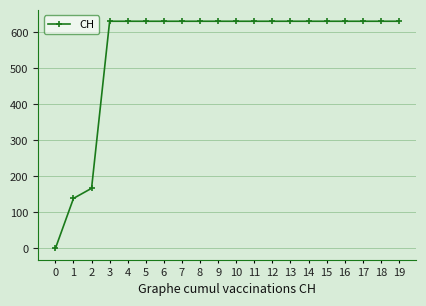

Is this an area chart (filled region under the line)?

No